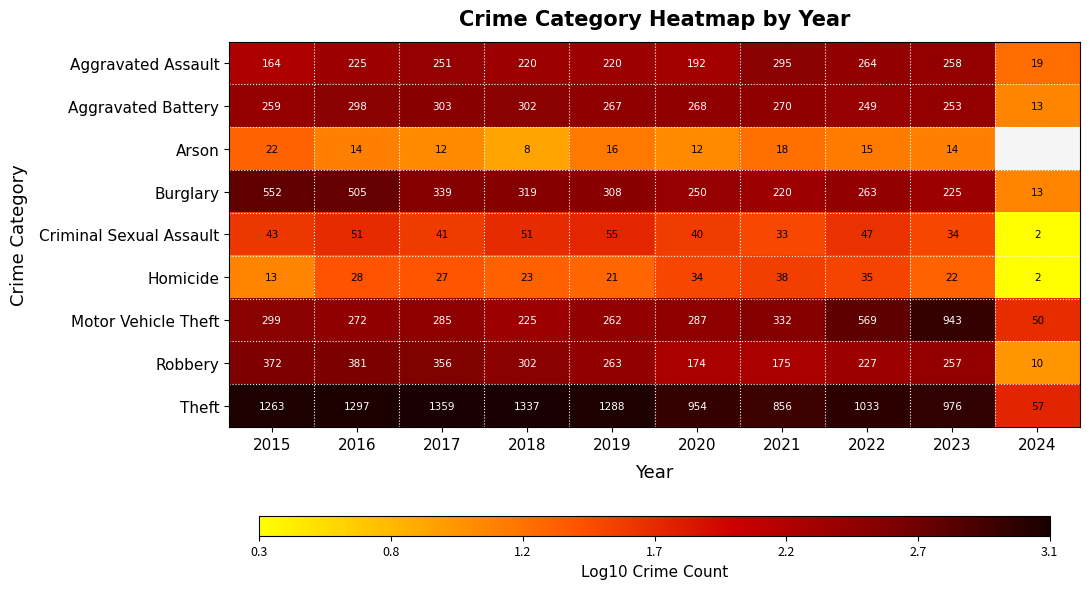

Is the value of Robbery at 2023 greater than the value of Aggravated Battery at 2019?

No